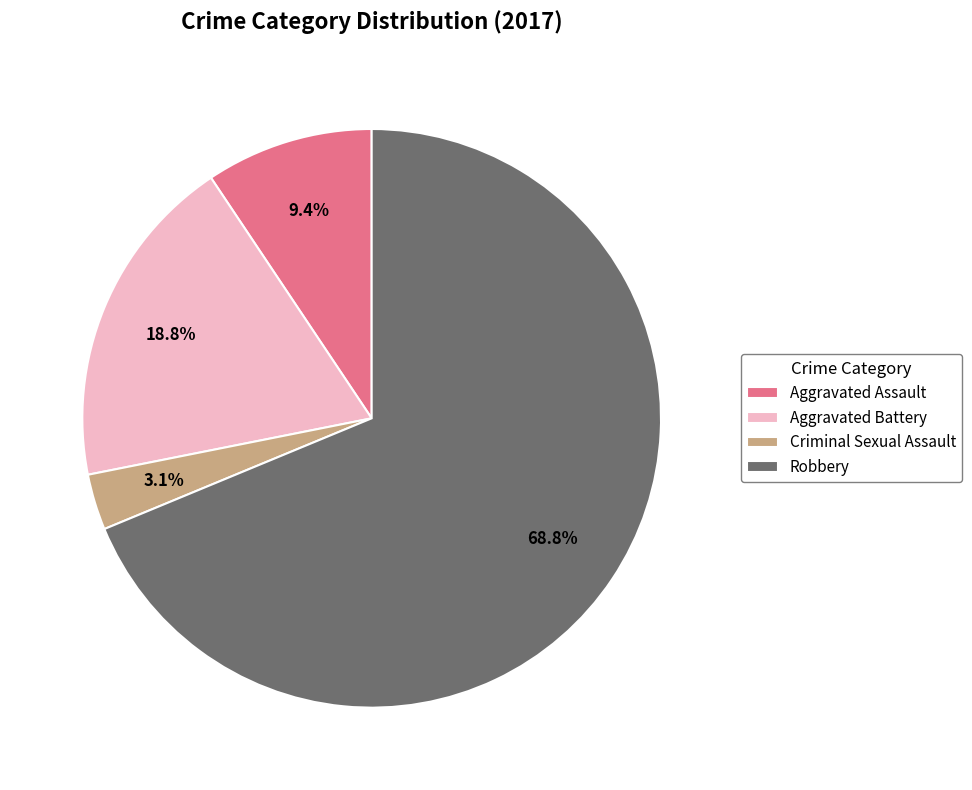

To the nearest percent, what percentage of the pie is Criminal Sexual Assault?

3%